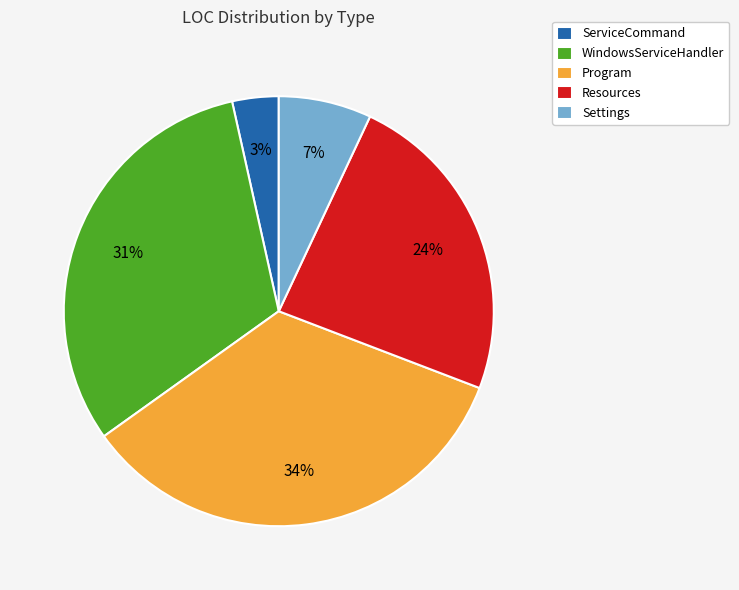

How many segments does this pie chart have?

5